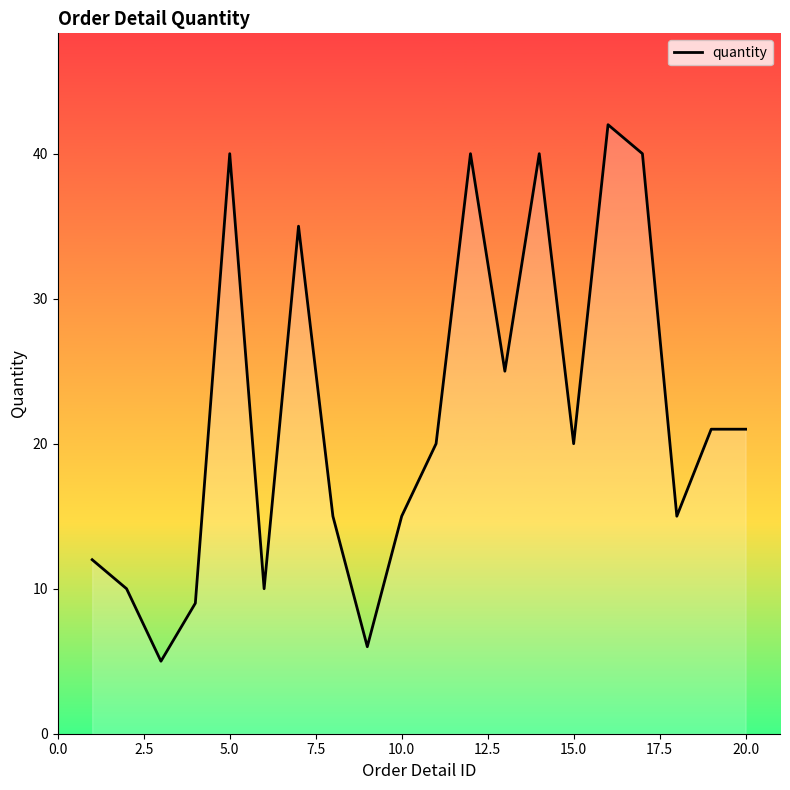

How many lines are shown in the chart?

1